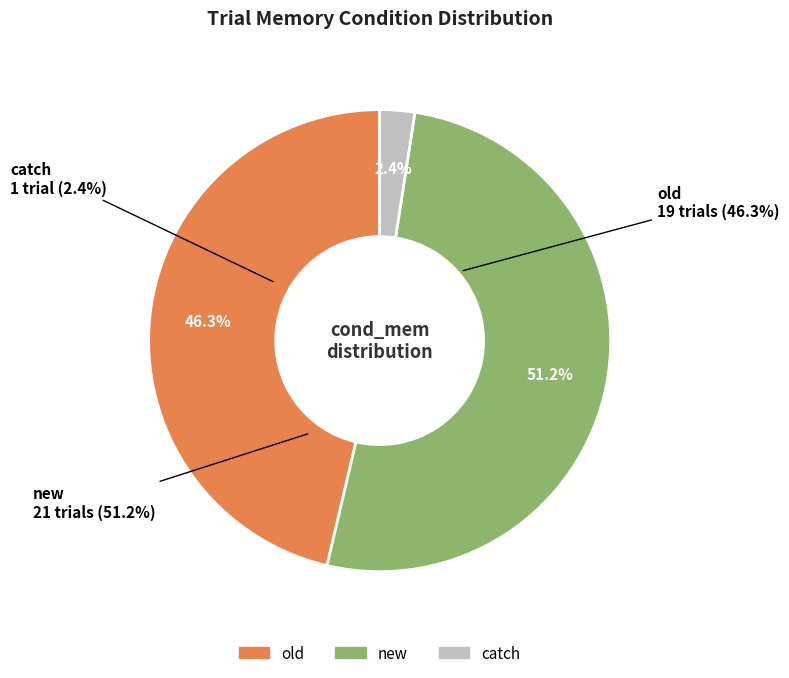

To the nearest percent, what is the difference between the largest and smallest slice percentages?

49%